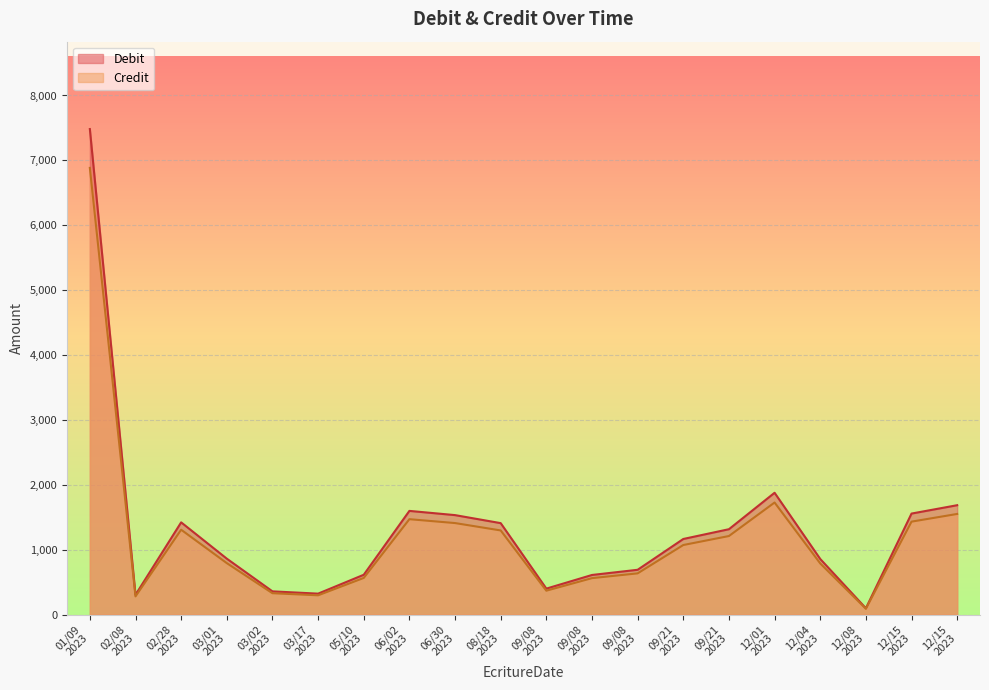

True or false: Credit and Debit cross at least once.

False